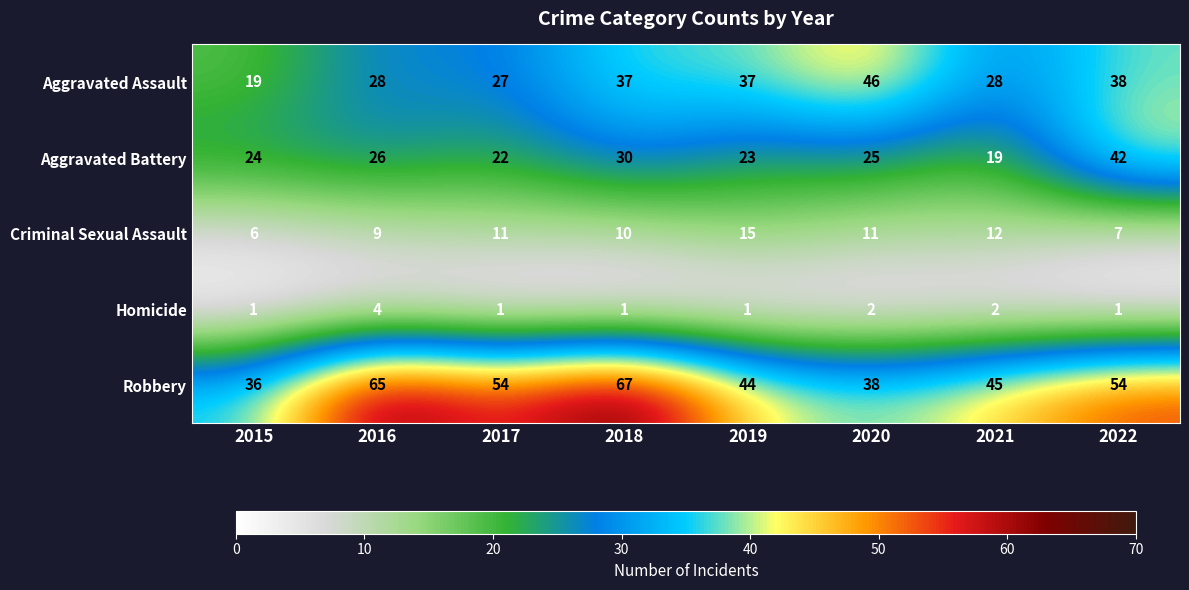

What is the difference between the maximum and minimum values in the Robbery series?

31